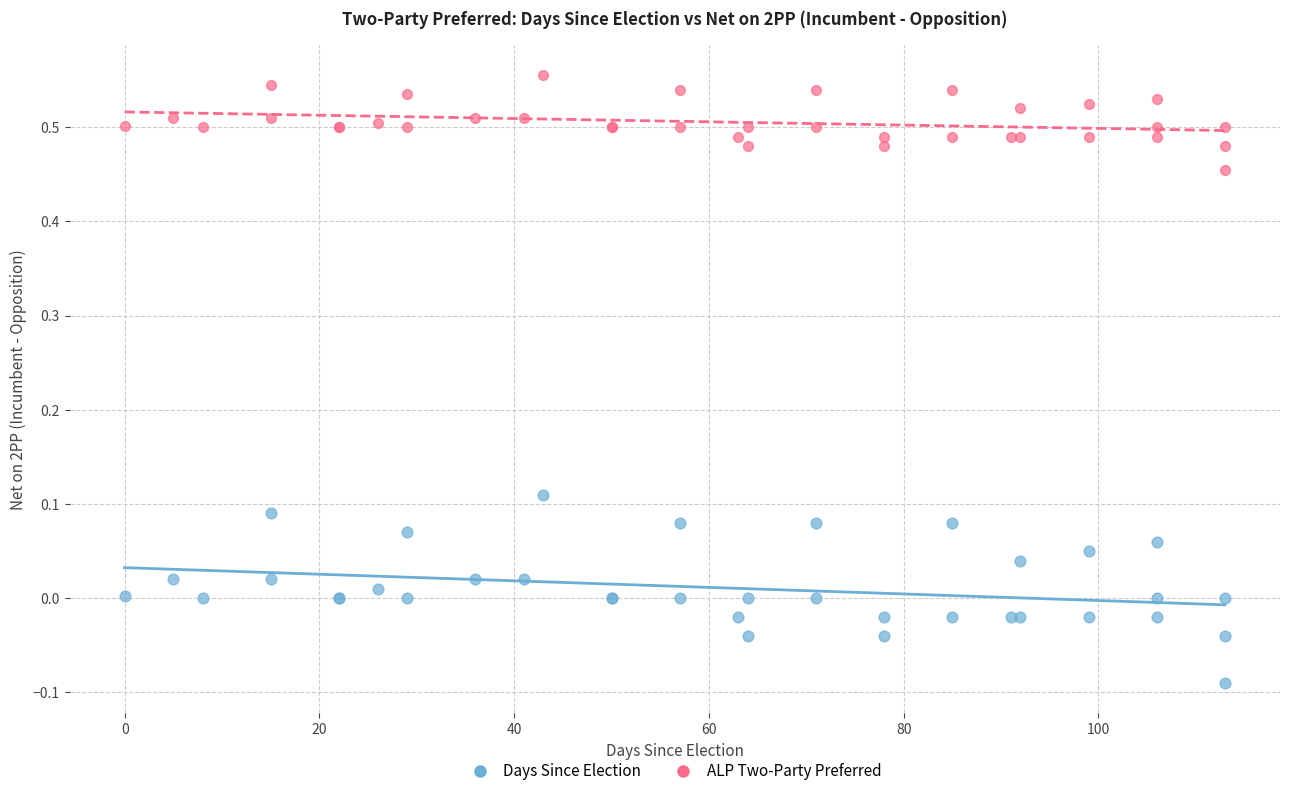

Which series contains the lowest Y value?

Days Since Election